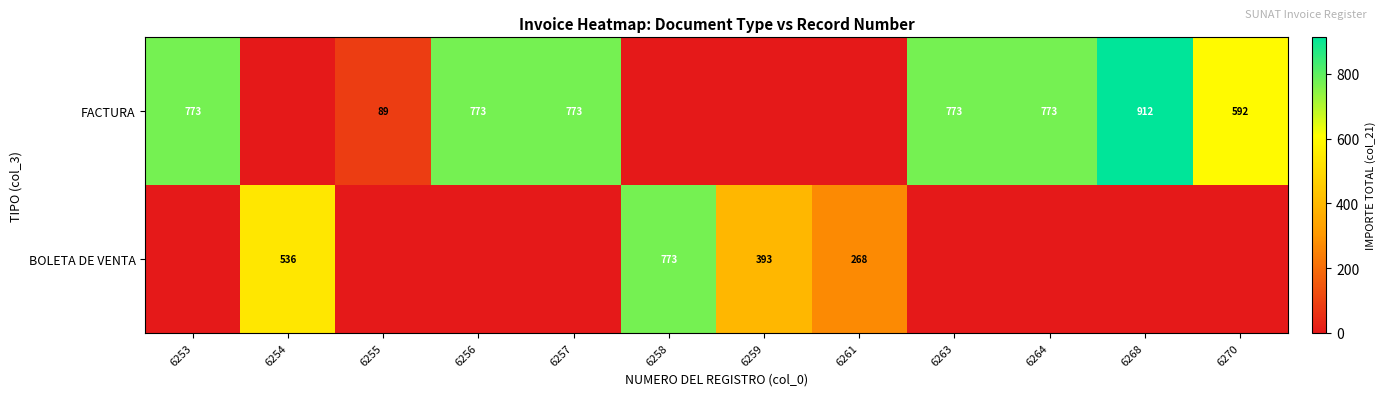

Is it true that FACTURA equals 456 at 6268?

False